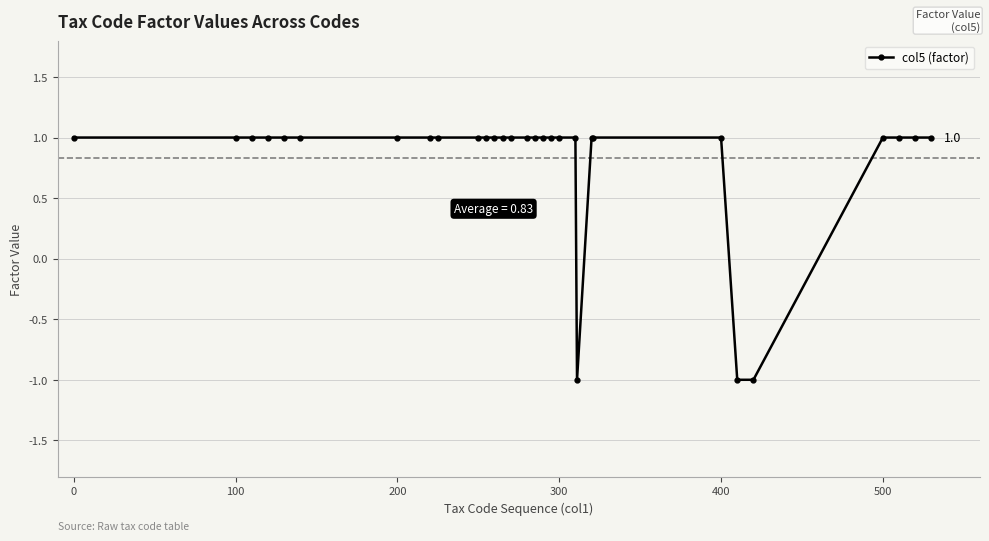

What is the sum of all values?

24